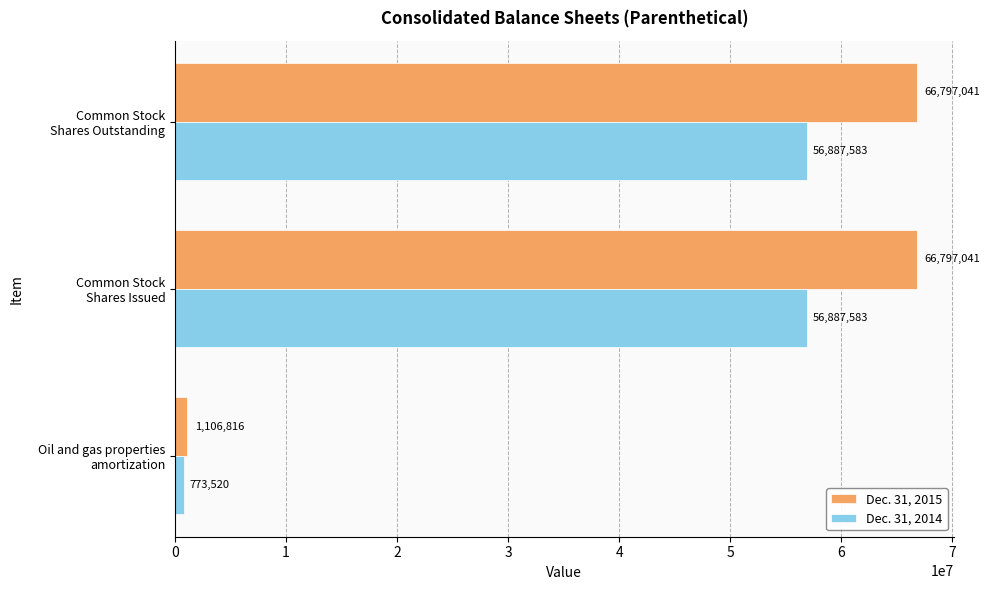

What is the highest value of the Dec. 31, 2015 series?

66797041